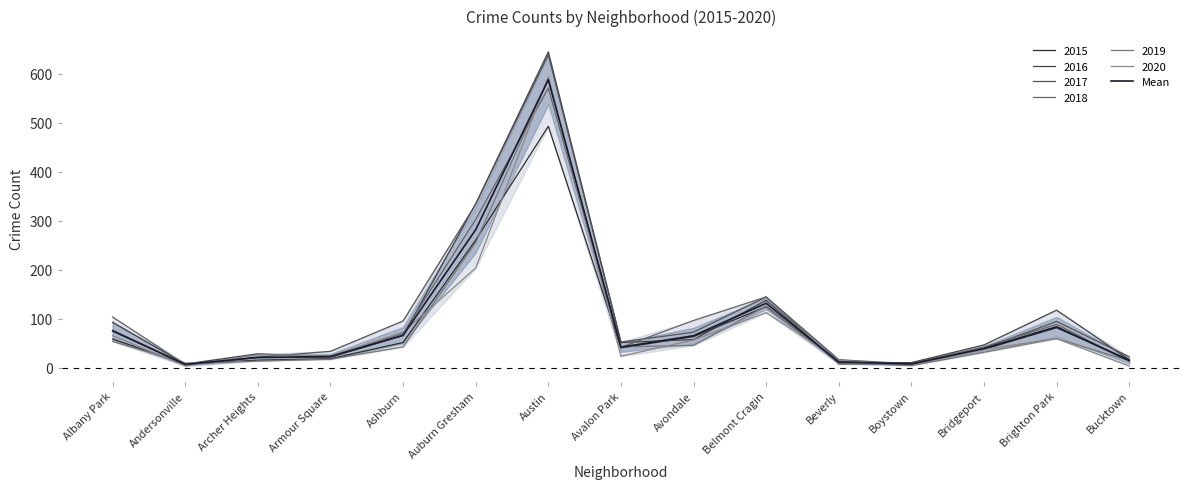

Which category has the lowest value across all series?

Andersonville